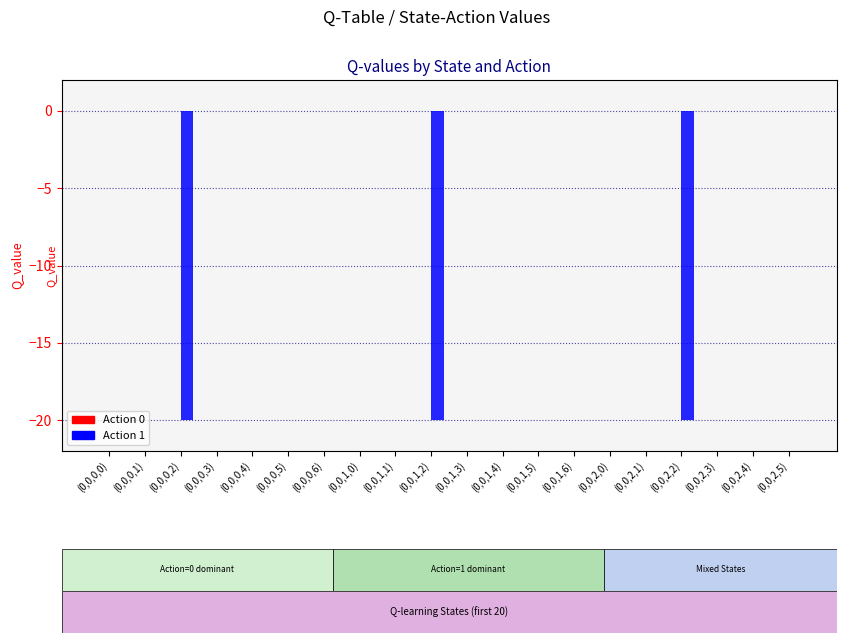

What is the sum of all values?

-60.0